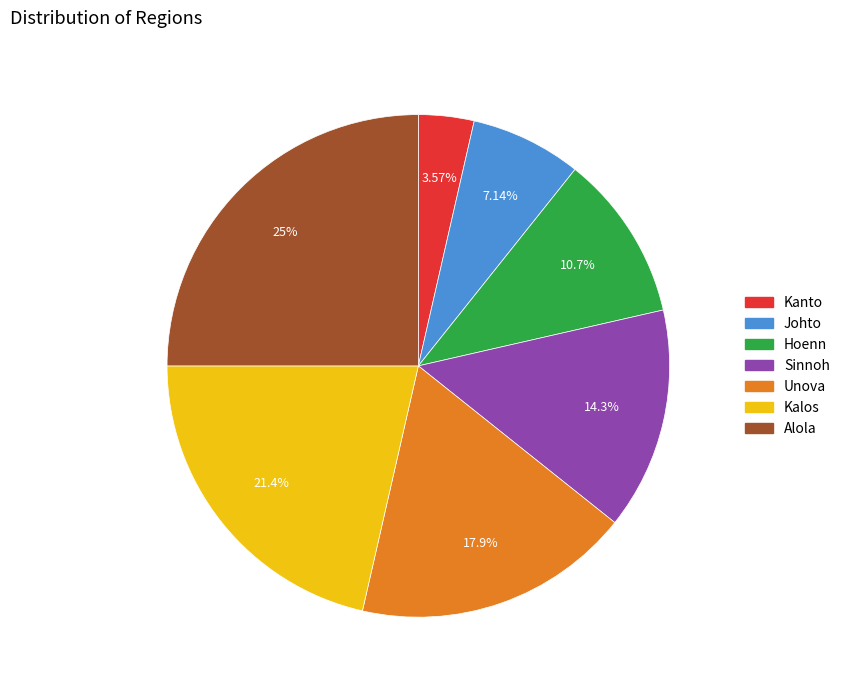

To the nearest percent, what is the combined percentage of Alola and Hoenn?

36%